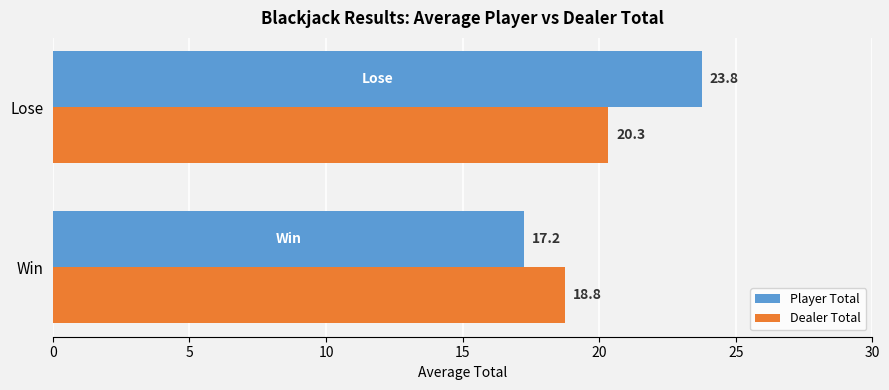

Rank the series by their maximum value, from lowest to highest.

Dealer Total, Player Total